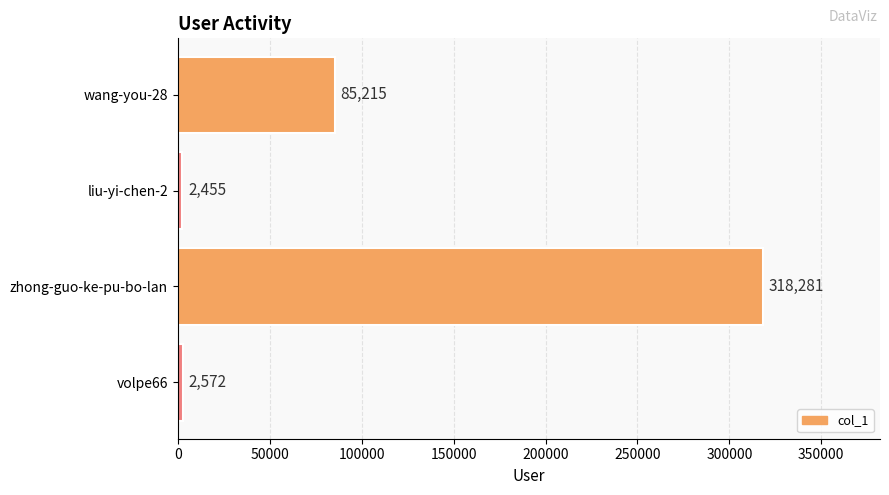

List the labels in order of value, smallest first.

liu-yi-chen-2, volpe66, wang-you-28, zhong-guo-ke-pu-bo-lan